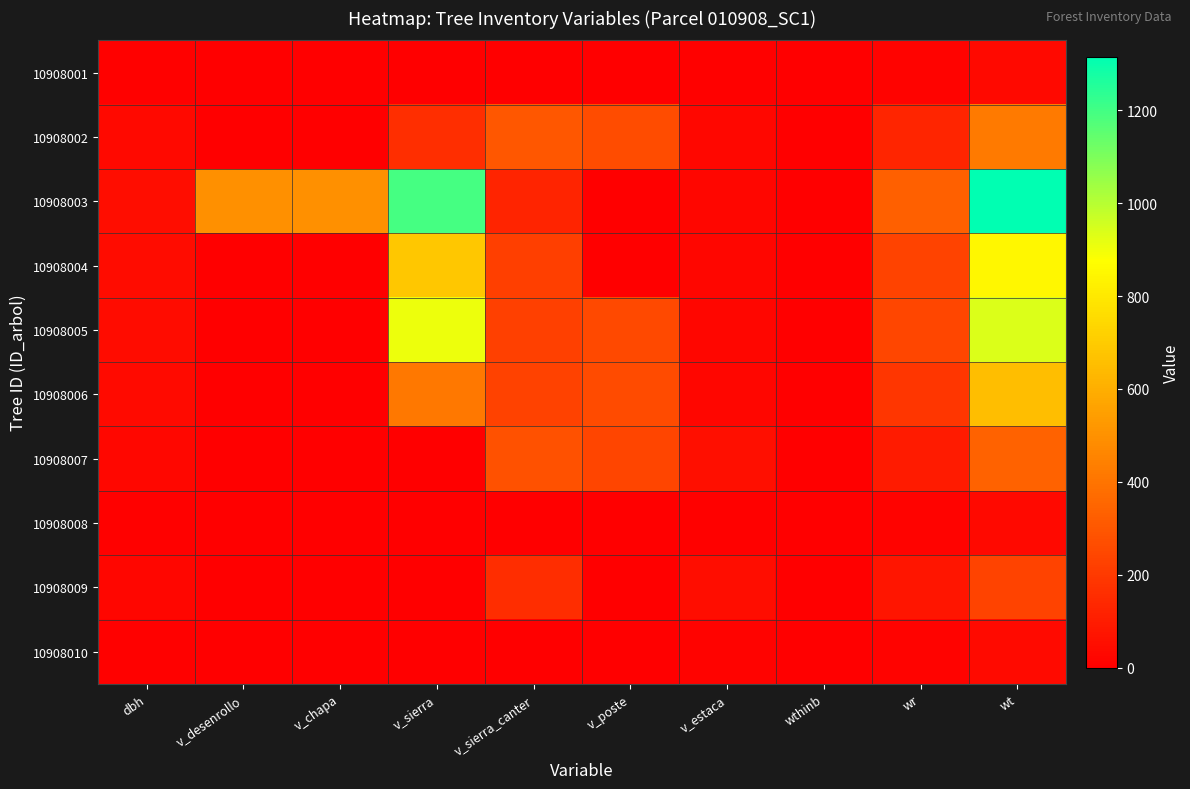

Reading left to right, transcribe all the data shown in this chart.

10908001: dbh=9.4	v_desenrollo=0.0	v_chapa=0.0	v_sierra=0.0	v_sierra_canter=0.0	v_poste=0.0	v_estaca=9.6	wthinb=0.0	wr=11.5	wt=33.0
10908002: dbh=31.7	v_desenrollo=0.0	v_chapa=0.0	v_sierra=162.9	v_sierra_canter=300.5	v_poste=264.2	v_estaca=27.3	wthinb=0.0	wr=130.6	wt=425.3
10908003: dbh=50.3	v_desenrollo=493.5	v_chapa=493.5	v_sierra=1192.5	v_sierra_canter=127.4	v_poste=0.0	v_estaca=21.3	wthinb=0.0	wr=328.9	wt=1315.5
10908004: dbh=42.5	v_desenrollo=0.0	v_chapa=0.0	v_sierra=684.8	v_sierra_canter=217.3	v_poste=0.0	v_estaca=22.2	wthinb=0.0	wr=234.3	wt=849.1
10908005: dbh=43.4	v_desenrollo=0.0	v_chapa=0.0	v_sierra=906.2	v_sierra_canter=225.4	v_poste=252.0	v_estaca=23.3	wthinb=0.0	wr=244.3	wt=940.0
10908006: dbh=37.9	v_desenrollo=0.0	v_chapa=0.0	v_sierra=414.0	v_sierra_canter=231.0	v_poste=259.4	v_estaca=23.2	wthinb=0.0	wr=186.7	wt=656.9
10908007: dbh=27.3	v_desenrollo=0.0	v_chapa=0.0	v_sierra=0.0	v_sierra_canter=277.6	v_poste=236.6	v_estaca=52.2	wthinb=0.0	wr=96.9	wt=341.1
10908008: dbh=9.6	v_desenrollo=0.0	v_chapa=0.0	v_sierra=0.0	v_sierra_canter=0.0	v_poste=0.0	v_estaca=9.5	wthinb=0.0	wr=11.9	wt=35.3
10908009: dbh=24.2	v_desenrollo=0.0	v_chapa=0.0	v_sierra=0.0	v_sierra_canter=157.1	v_poste=0.0	v_estaca=47.9	wthinb=0.0	wr=76.5	wt=234.5
10908010: dbh=10.2	v_desenrollo=0.0	v_chapa=0.0	v_sierra=0.0	v_sierra_canter=0.0	v_poste=0.0	v_estaca=11.5	wthinb=0.0	wr=13.4	wt=37.9